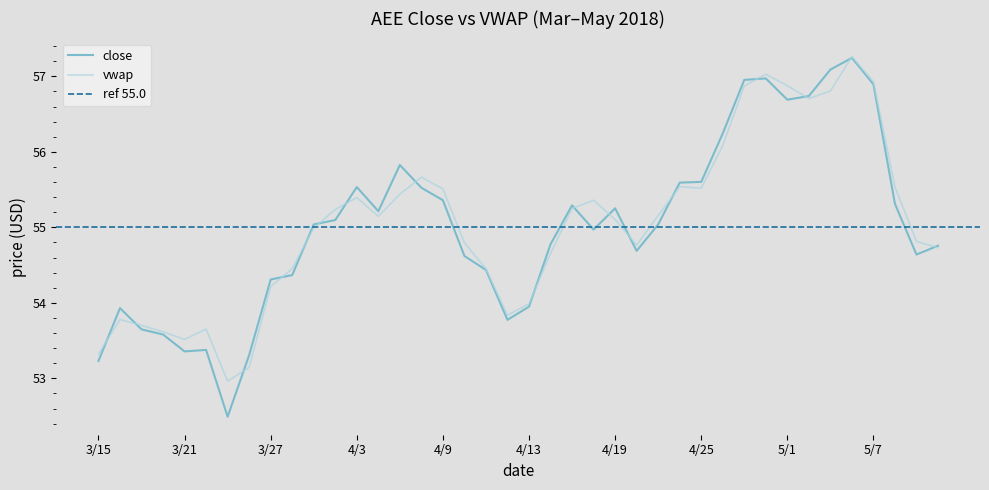

The value of vwap at 3/15 is 53.3. True or false?

True